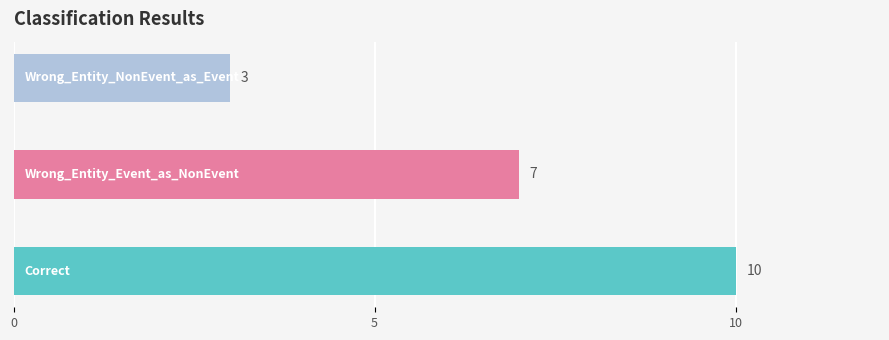

What is the smallest value displayed?

3